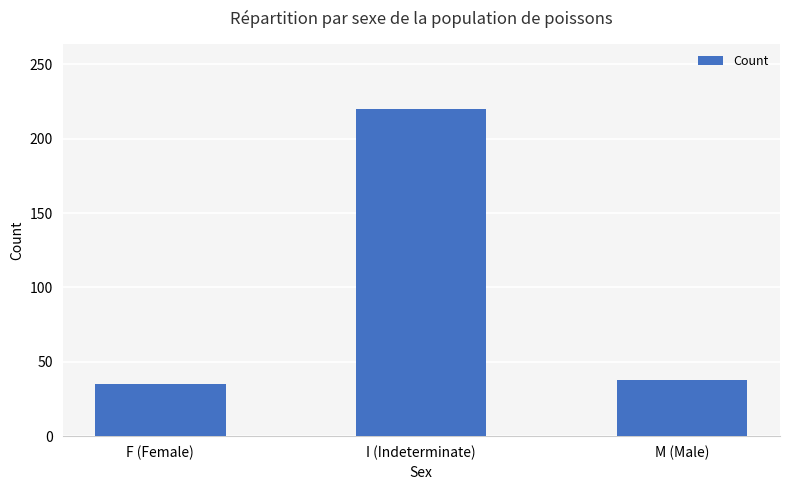

What is the sum of the values at I (Indeterminate) and M (Male)?

258